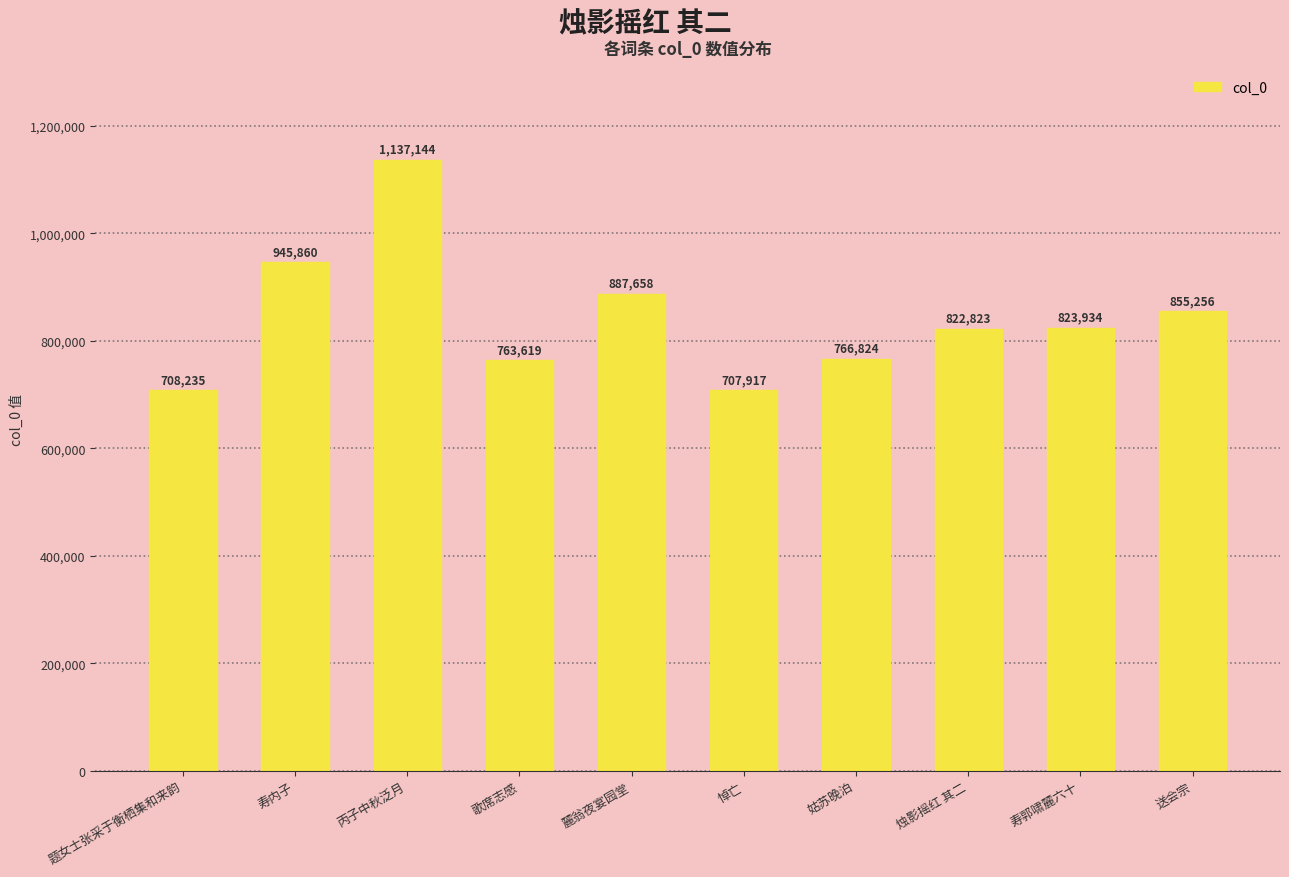

Approximately how many times larger is the value at 麓翁夜宴园堂 compared to 寿郭啸麓六十?

1.1